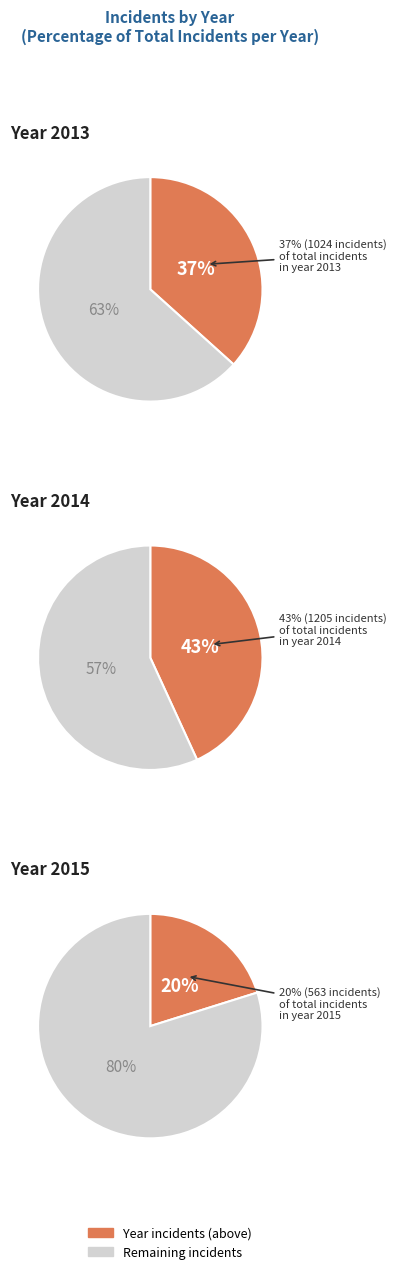

Which category has the biggest portion of the pie?

2014